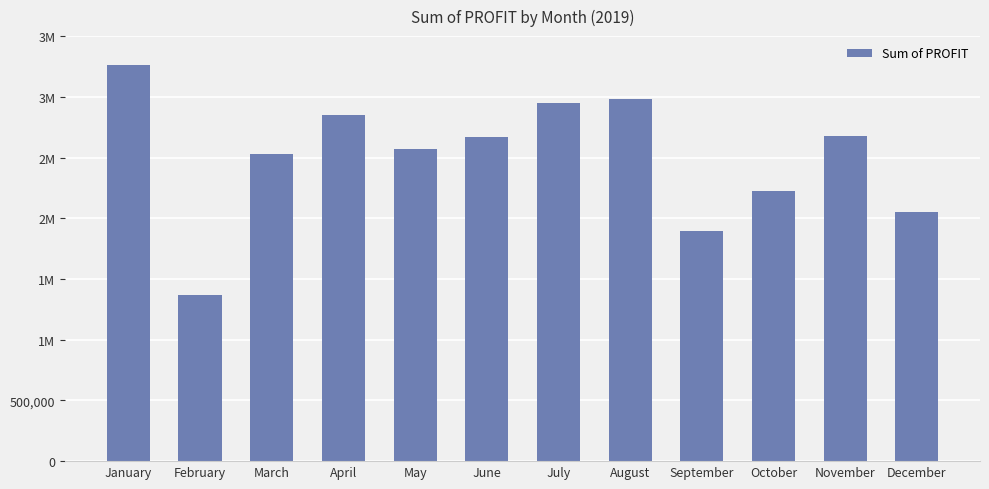

Does the chart contain any negative values?

No